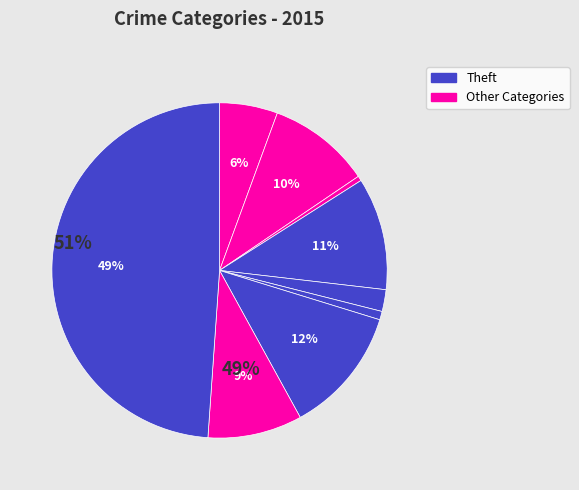

Count the number of slices in the pie.

9